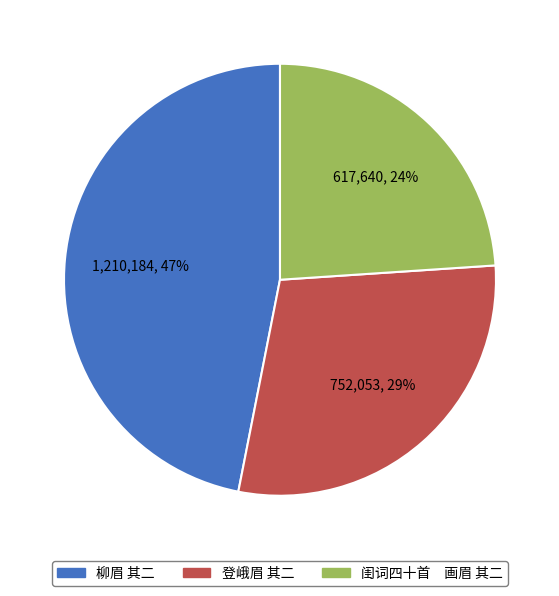

How many slices are in this pie chart?

3